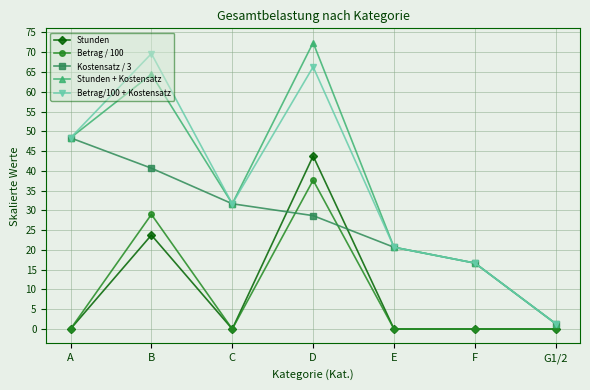

Is it true that Betrag / 100 equals 25.0 at C?

False